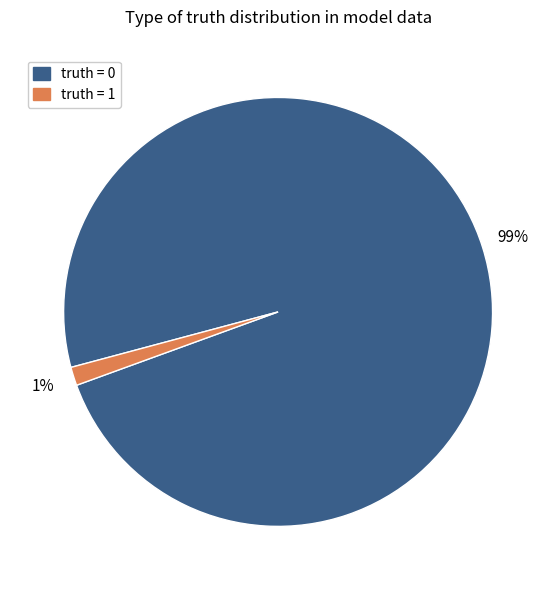

Is there a majority slice in this chart?

Yes